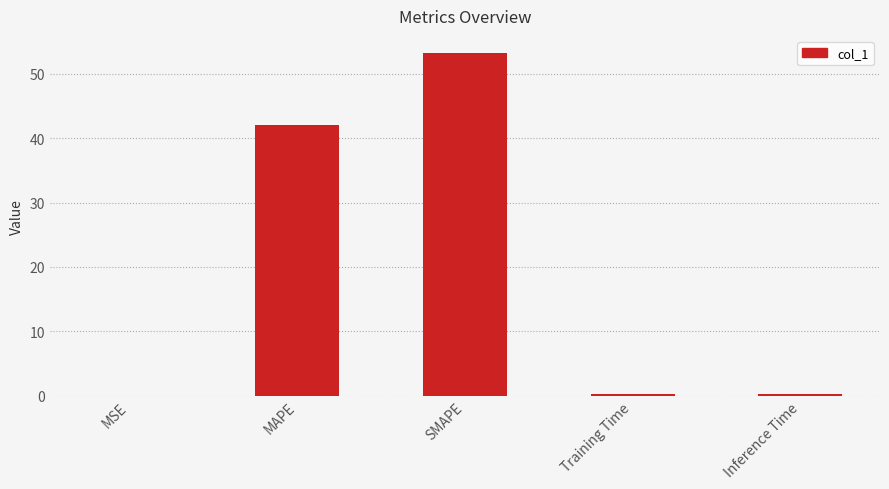

Does the chart contain stacked bars?

No